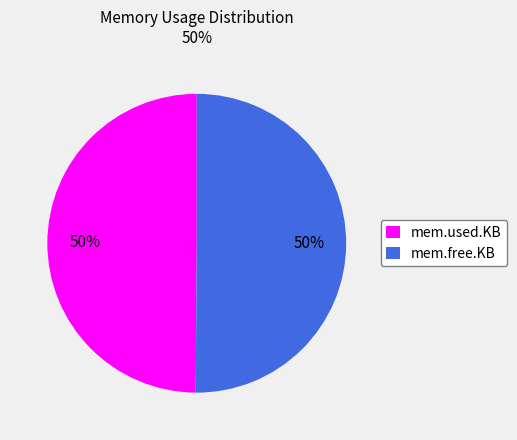

Do mem.free.KB and mem.used.KB together represent more than half of the pie?

Yes